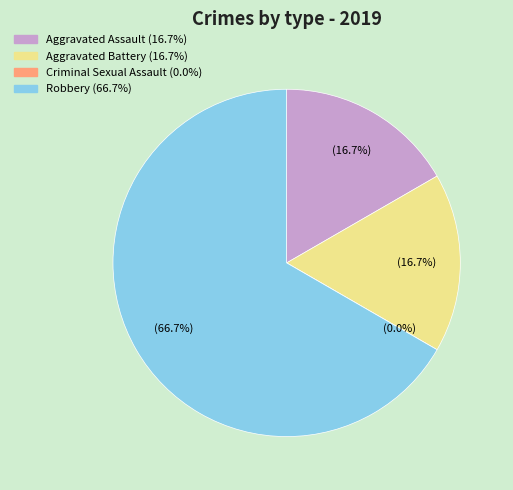

Between Aggravated Assault and Aggravated Battery, which is larger?

Aggravated Assault